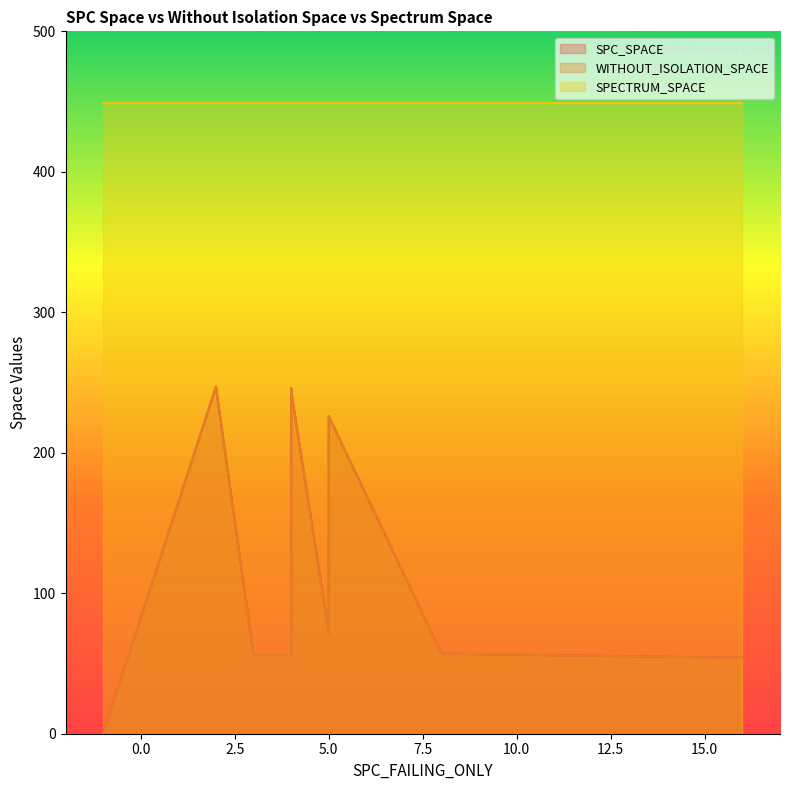

Which series has the largest range (max minus min)?

SPC_SPACE